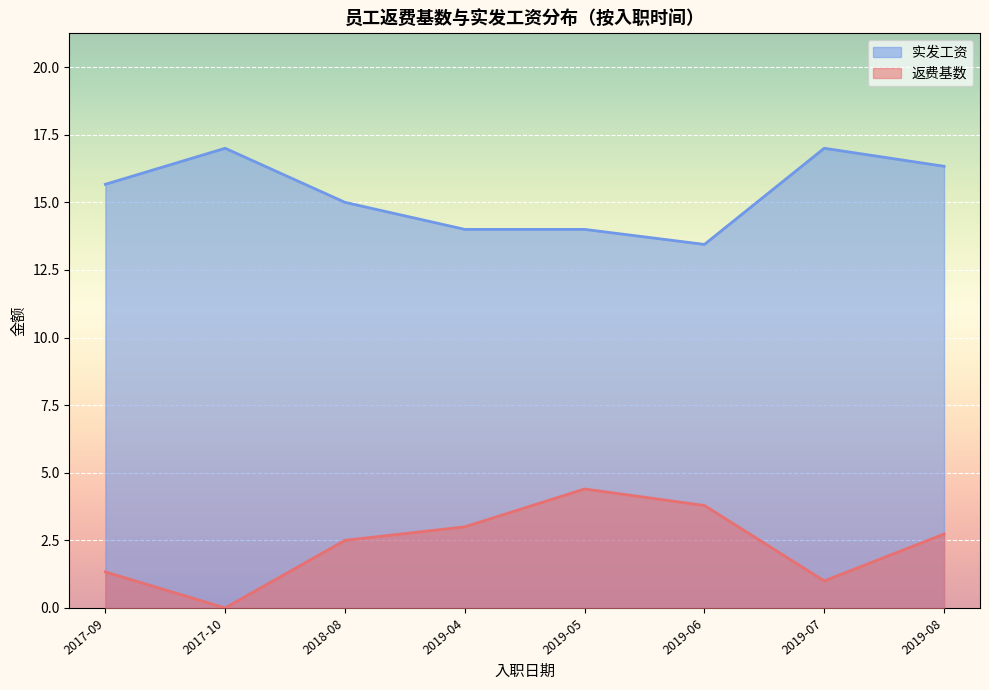

Which series has the largest range (max minus min)?

返费基数